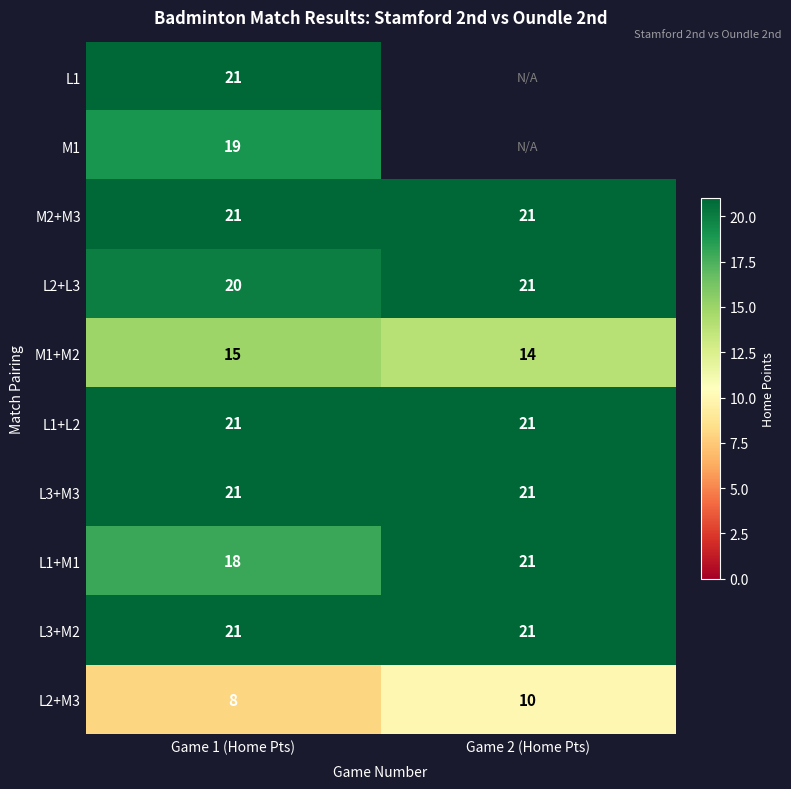

Which category has the highest value in the L2+L3 series?

Game 2 (Home Pts)